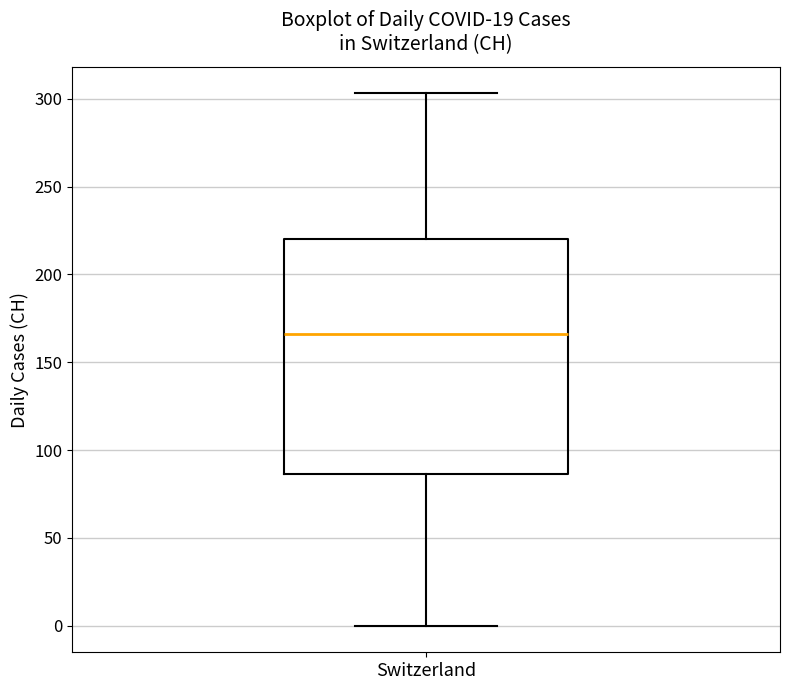

Transcribe this box plot: give where the median line is, the range the box spans, and where the two whiskers end, as read against the y-axis. The values are not printed on the chart, so give them approximately, as read against the axis.

median 165, box 85 to 220, whiskers 0 to 305